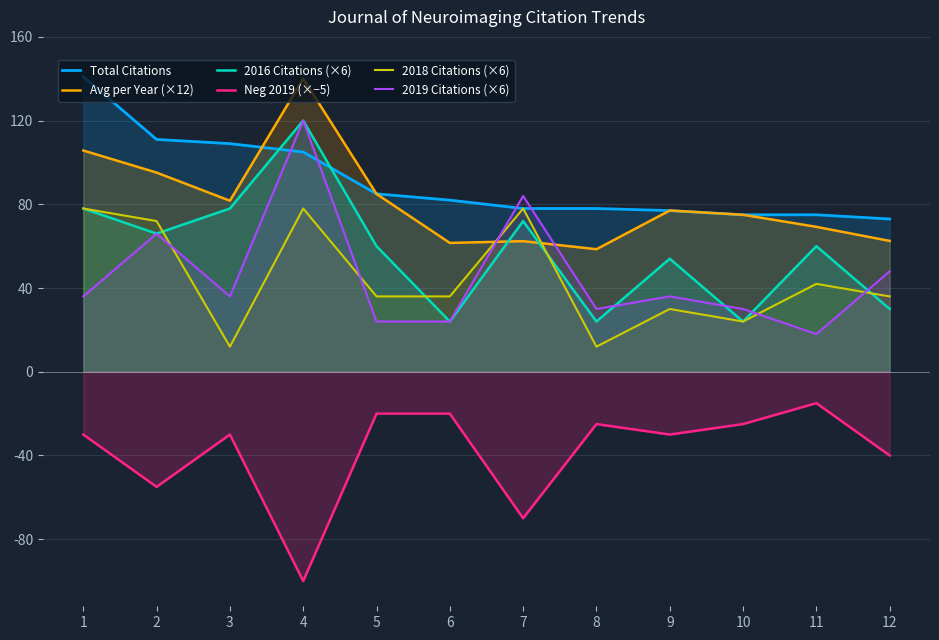

What is the value of the 2016 Citations (×6) point at the 3rd from the left?

78.0